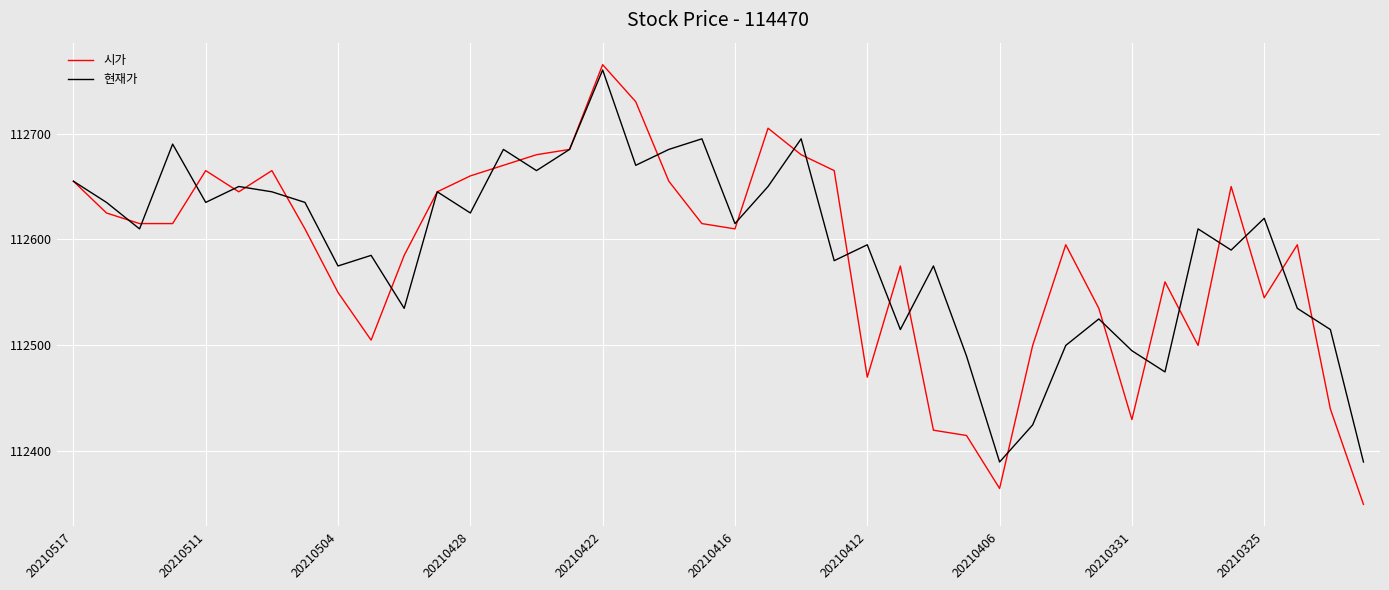

Which series has the largest range (max minus min)?

시가